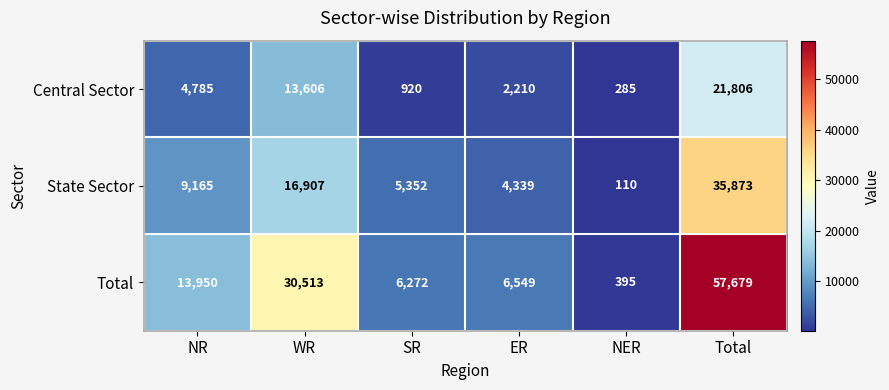

The State Sector series shows 4248 at WR. True or false?

False